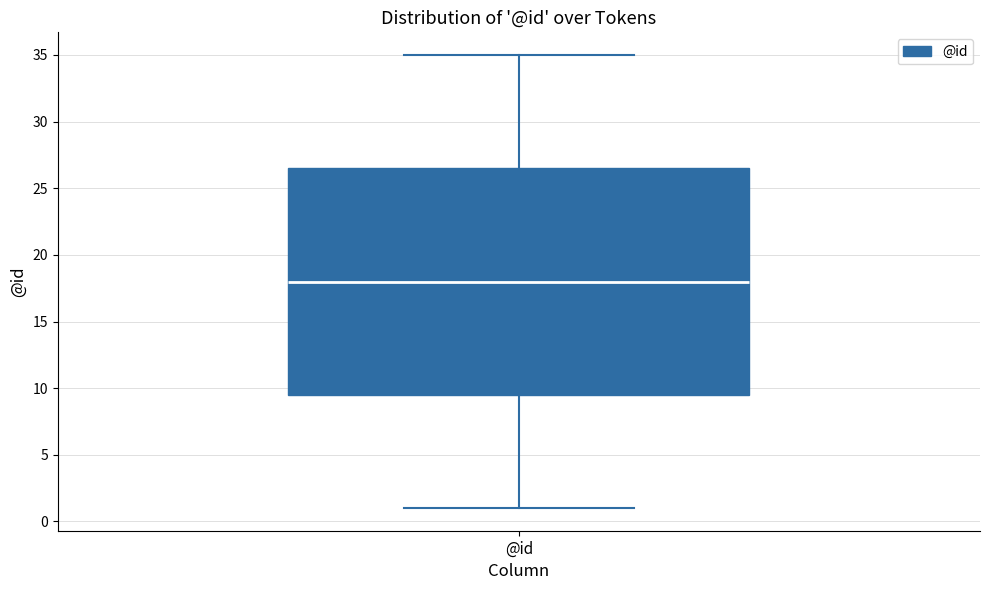

Read this box plot against the y-axis: the position of the median line, the range covered by the box, and the ends of both whiskers. The values are not printed on the chart, so give them approximately, as read against the axis.

median 18.0, box 9.5 to 26.5, whiskers 1.0 to 35.0